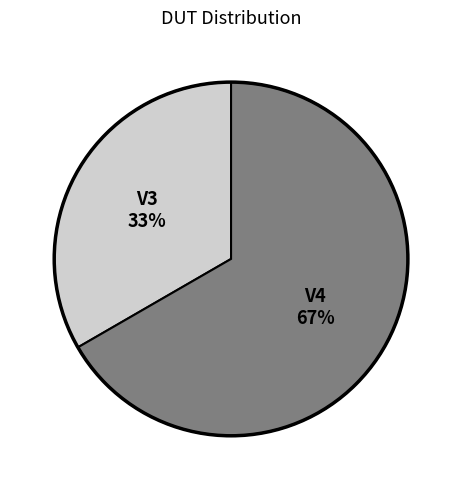

Which category has the biggest portion of the pie?

V4